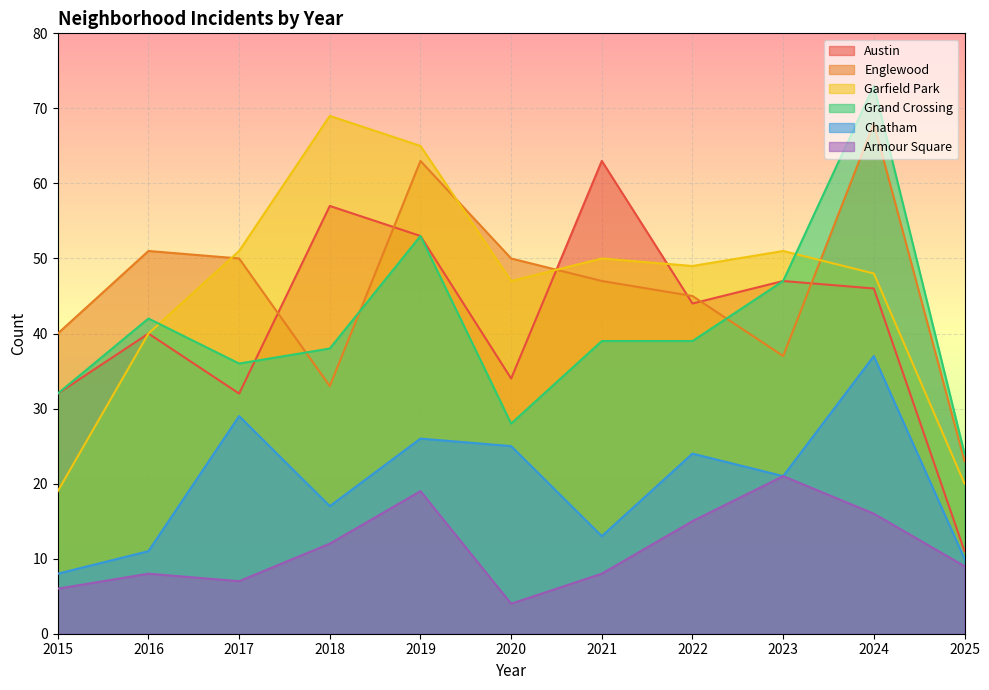

What are all the series names shown in the legend?

Austin, Englewood, Garfield Park, Grand Crossing, Chatham, Armour Square